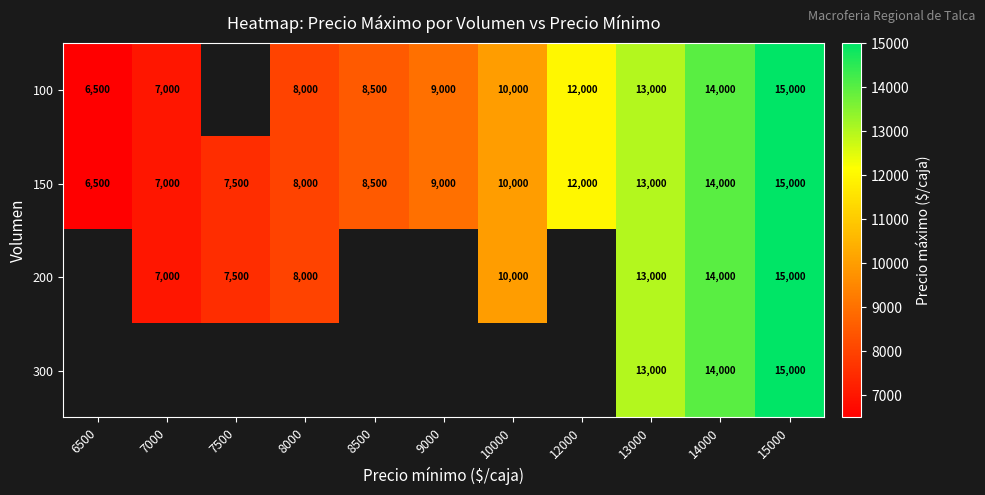

At how many categories does at least one series exceed 10185?

4